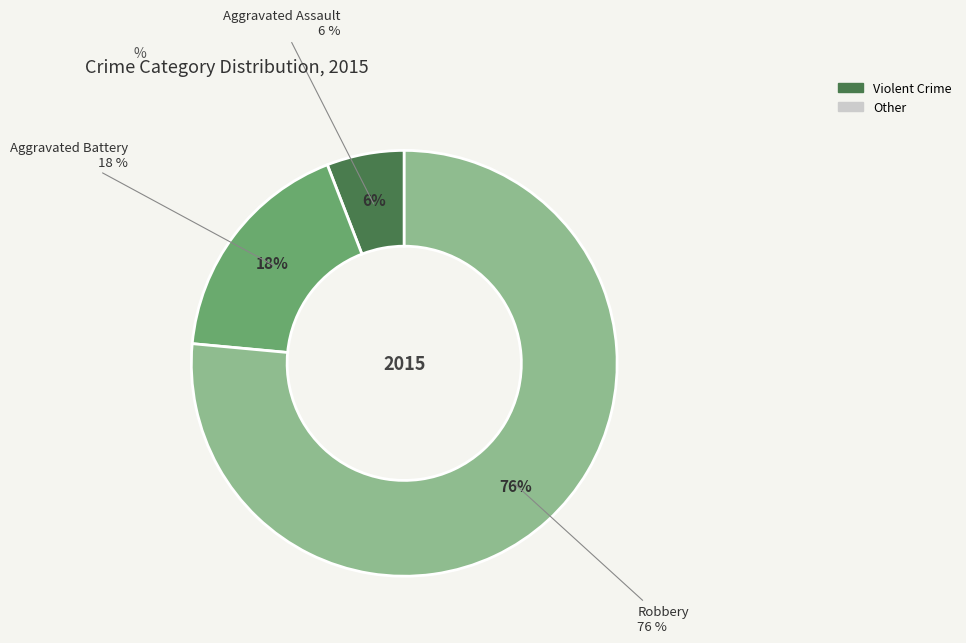

To the nearest percent, what portion does Aggravated Assault represent?

6%